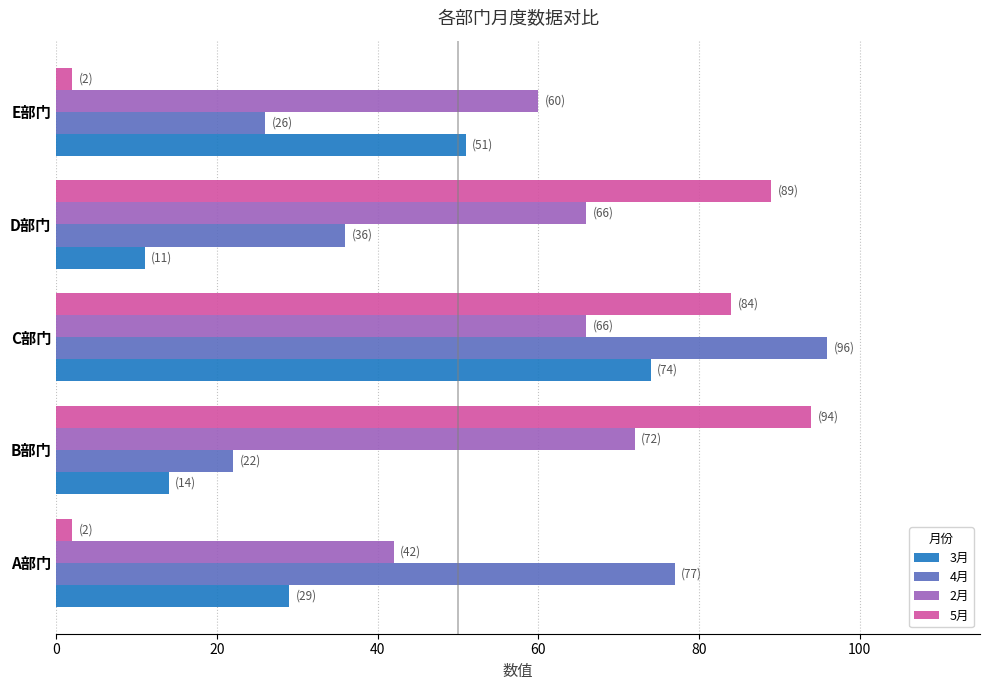

True or false: 4月 has a value of 59 at C部门.

False